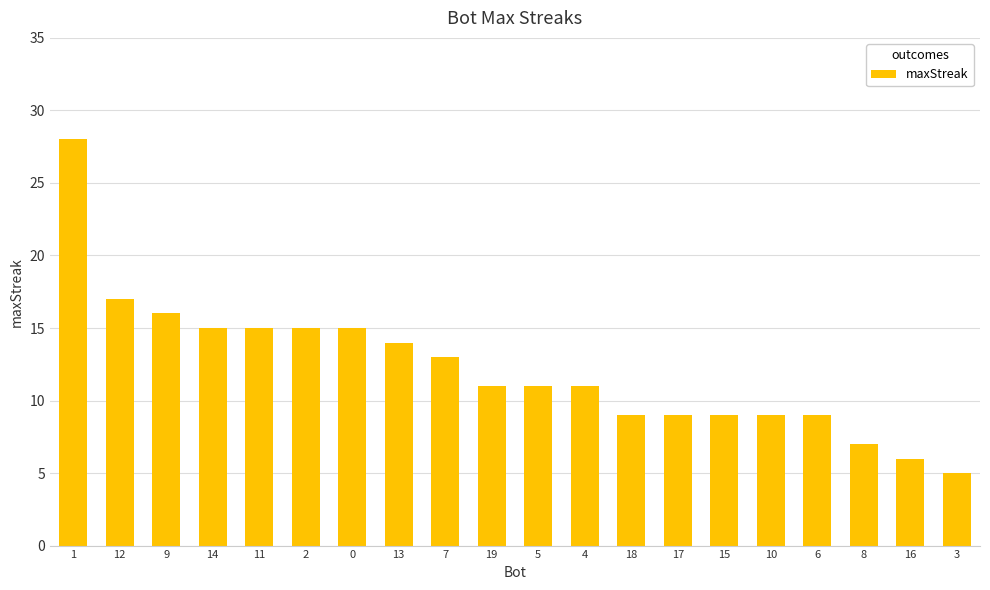

Does the chart contain stacked bars?

No